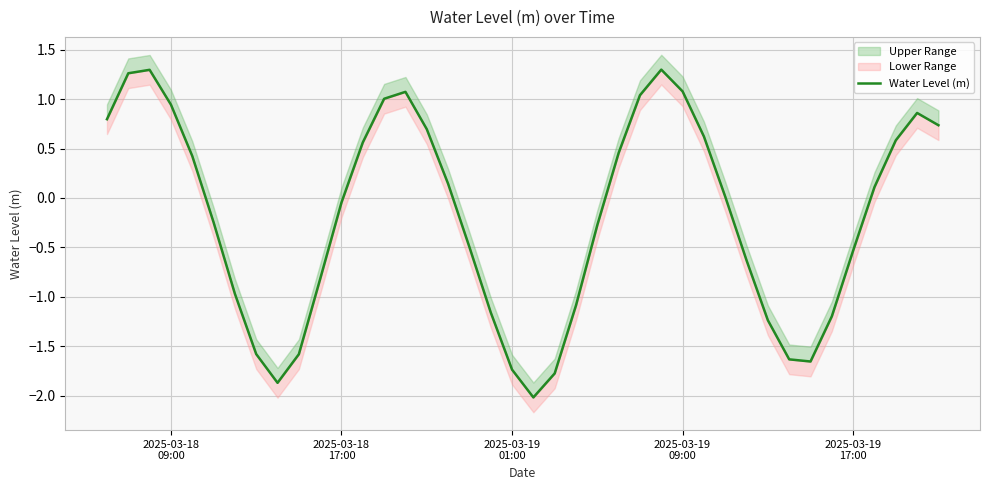

How many points are lower than both their immediate neighbors (excluding endpoints)?

3